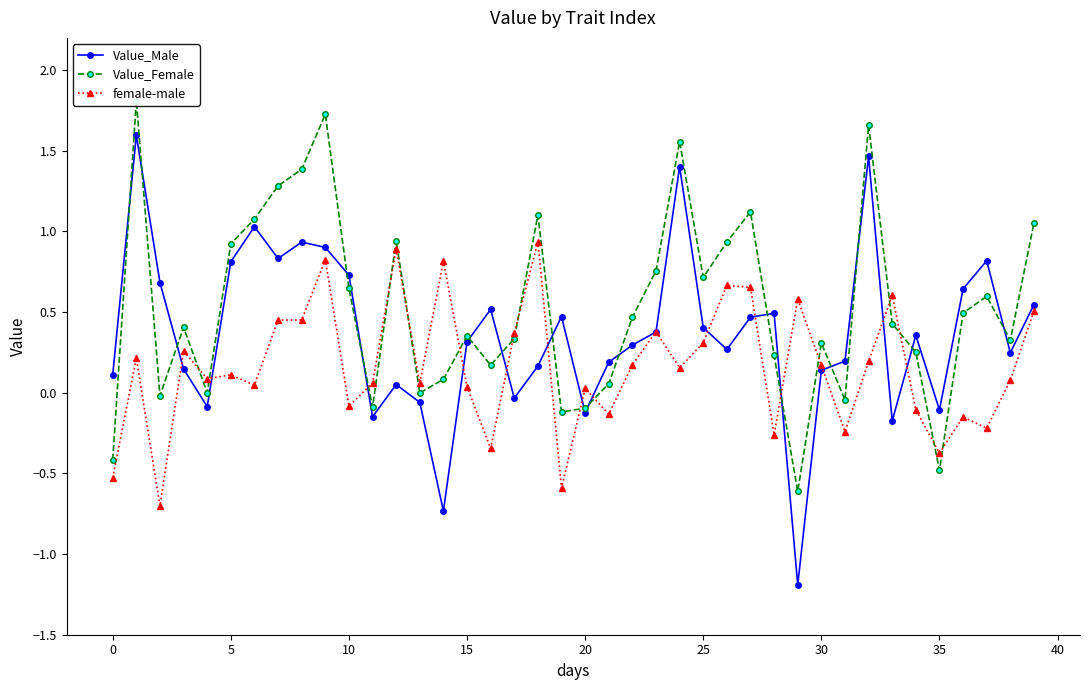

What is the maximum value shown in the chart?

1.8